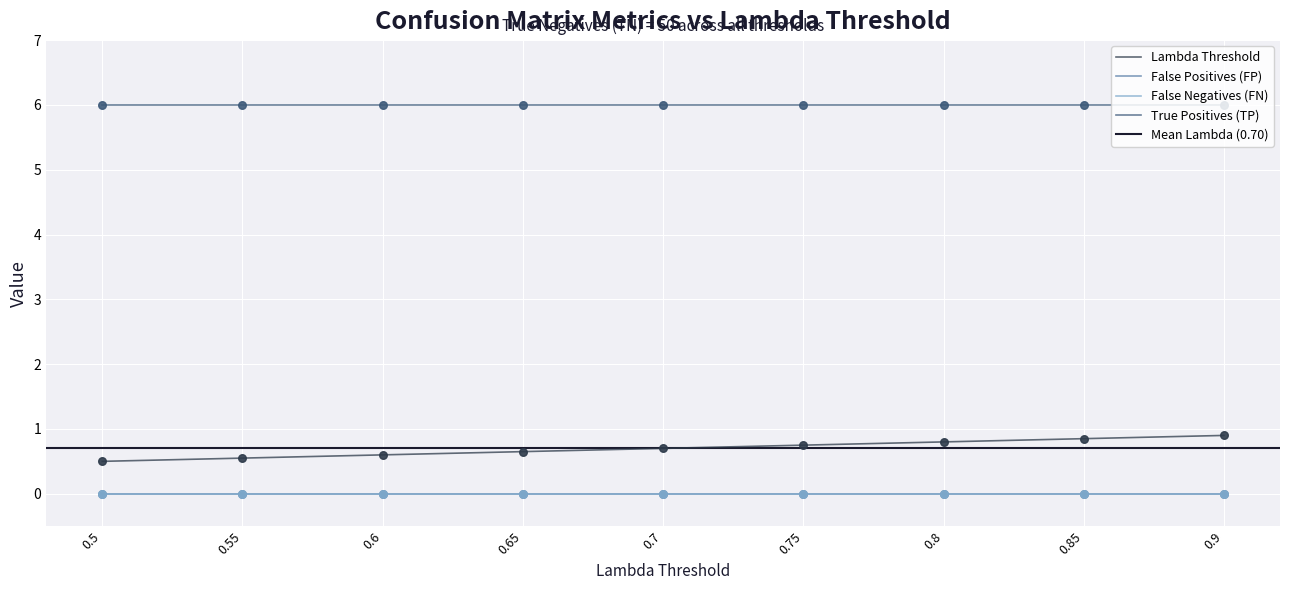

Is the value of False Positives (FP) at 0.9 greater than the value of False Negatives (FN) at 0.8?

No